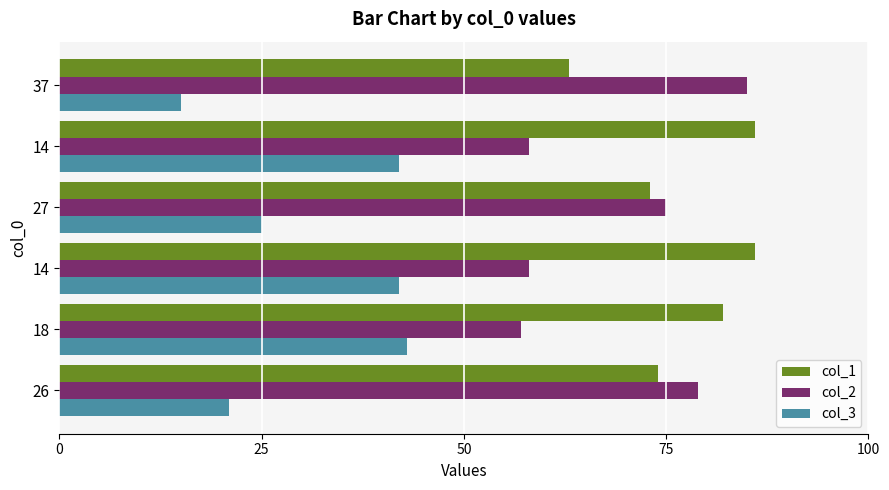

List the series in order of their overall mean, lowest first.

col_3, col_2, col_1